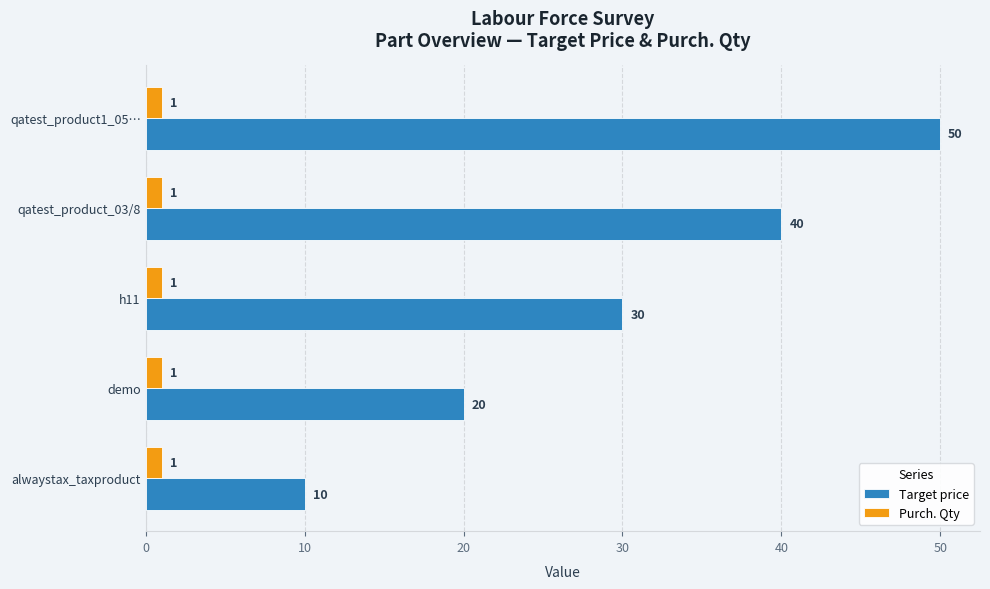

What value does the Target price series have at demo?

20